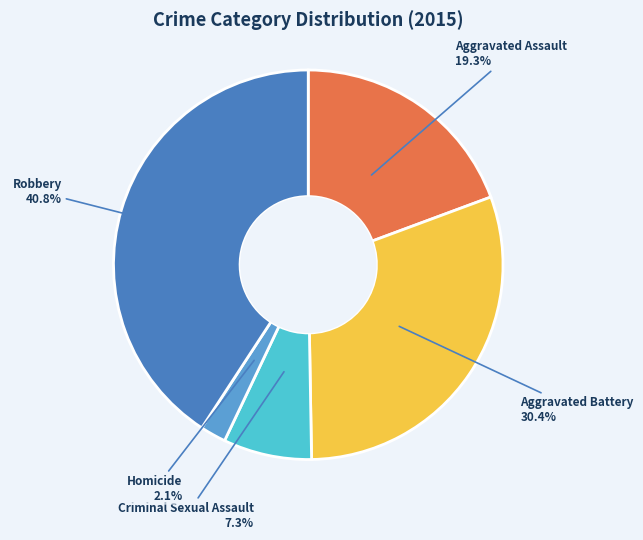

To the nearest percent, what portion does Aggravated Battery represent?

30%